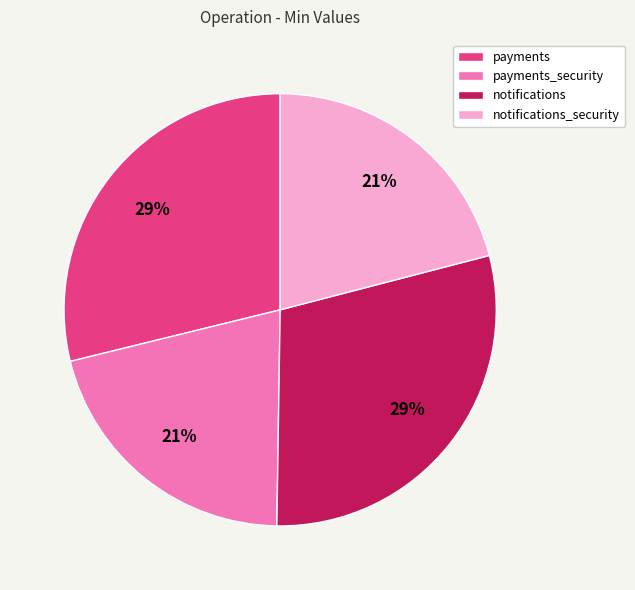

Is there a majority slice in this chart?

No